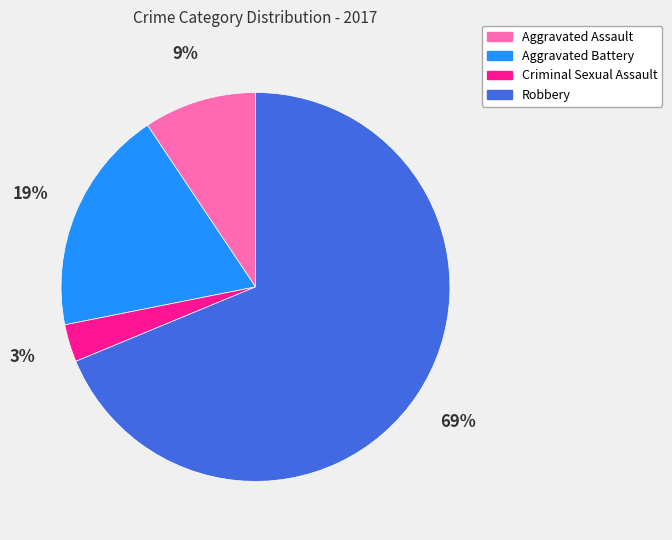

Between Aggravated Battery and Robbery, which is larger?

Robbery